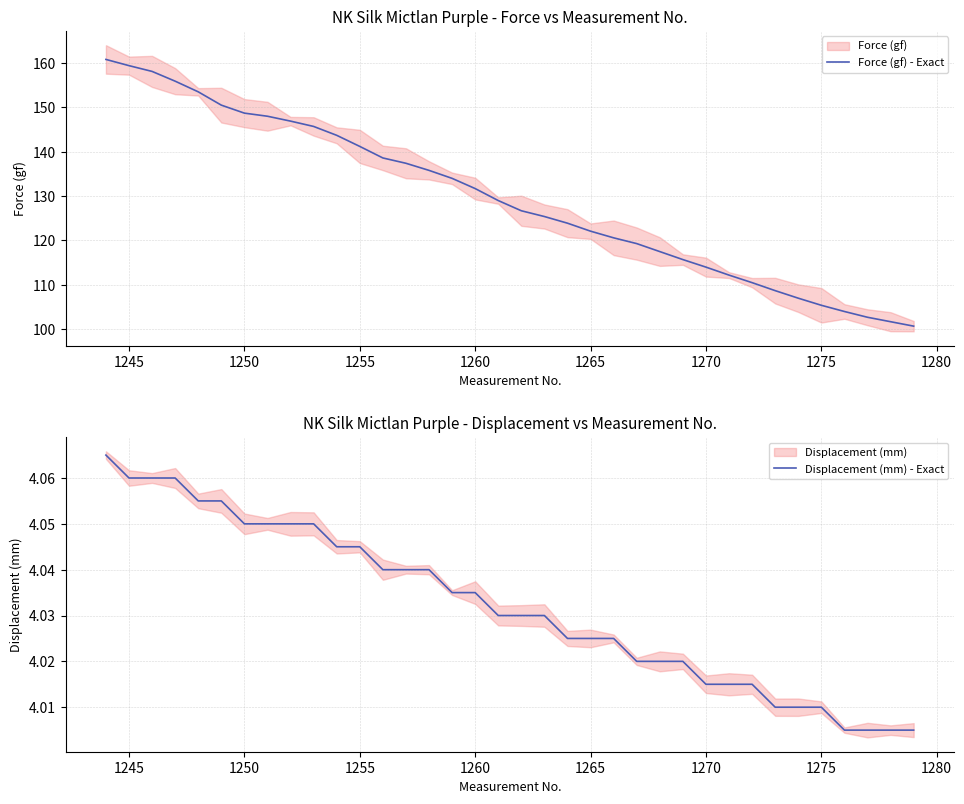

List the series in order of their overall mean, lowest first.

Displacement (mm) - Exact, Force (gf) - Exact